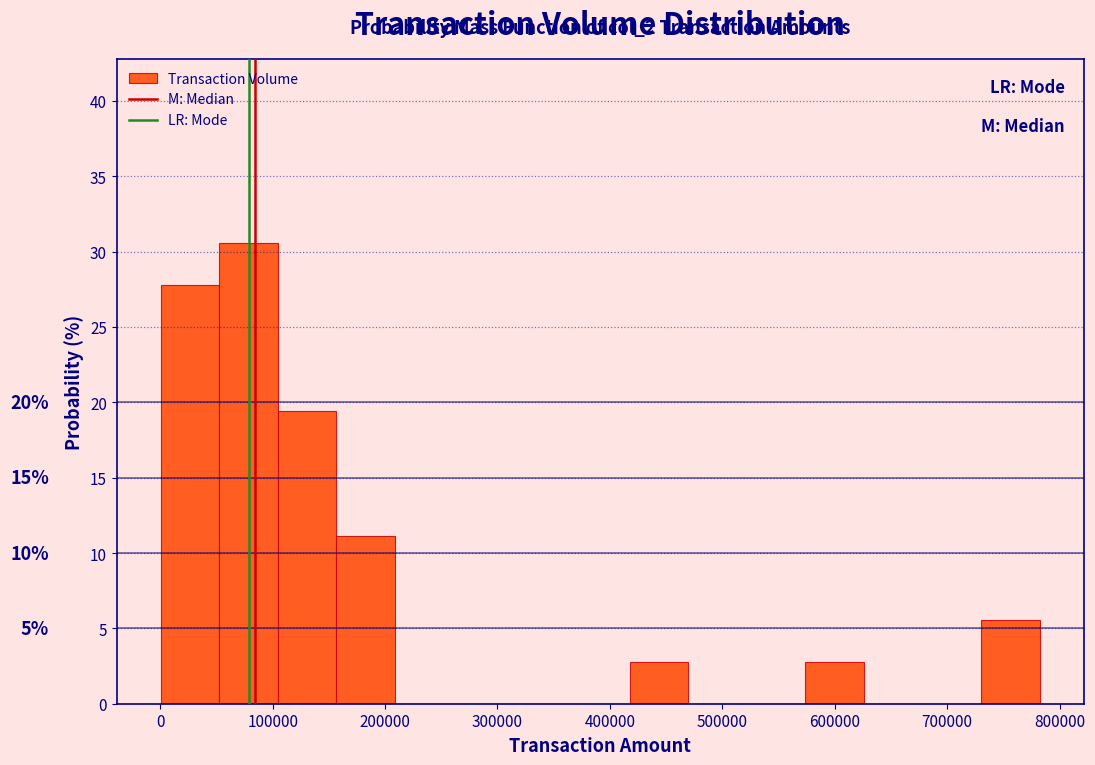

Which range on the x-axis has the tallest bar?

50000 to 100000